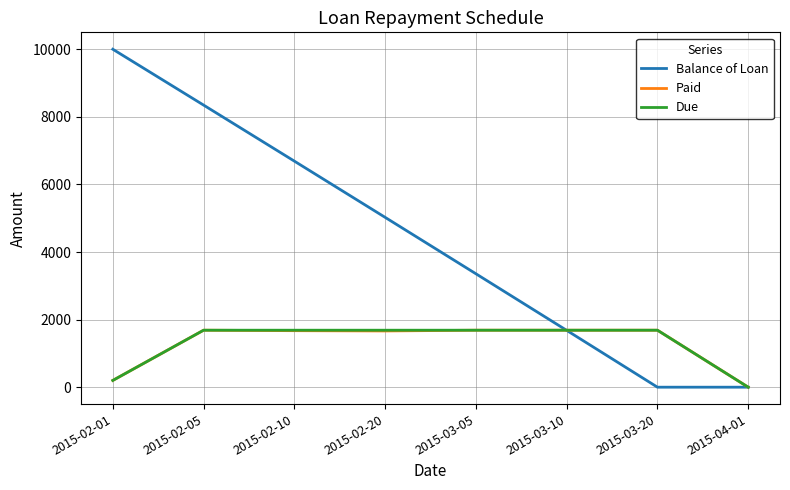

What is the highest value of the Paid series?

1686.0